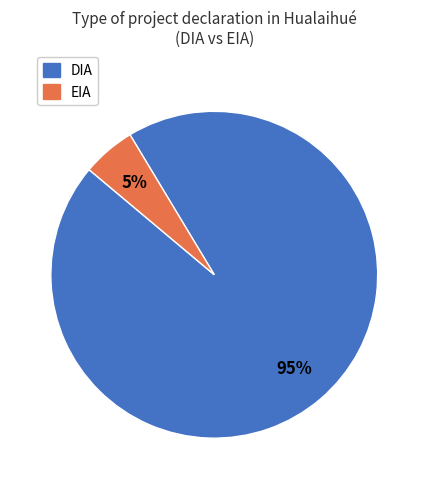

To the nearest percent, what is the combined percentage of EIA and DIA?

100%